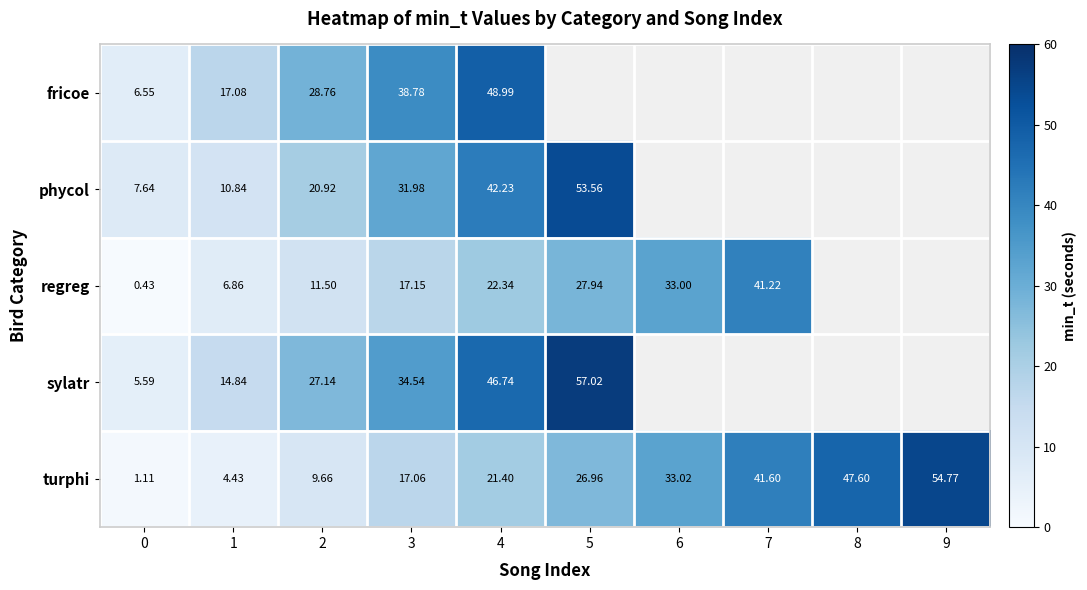

What is the sum of all turphi values?

257.6